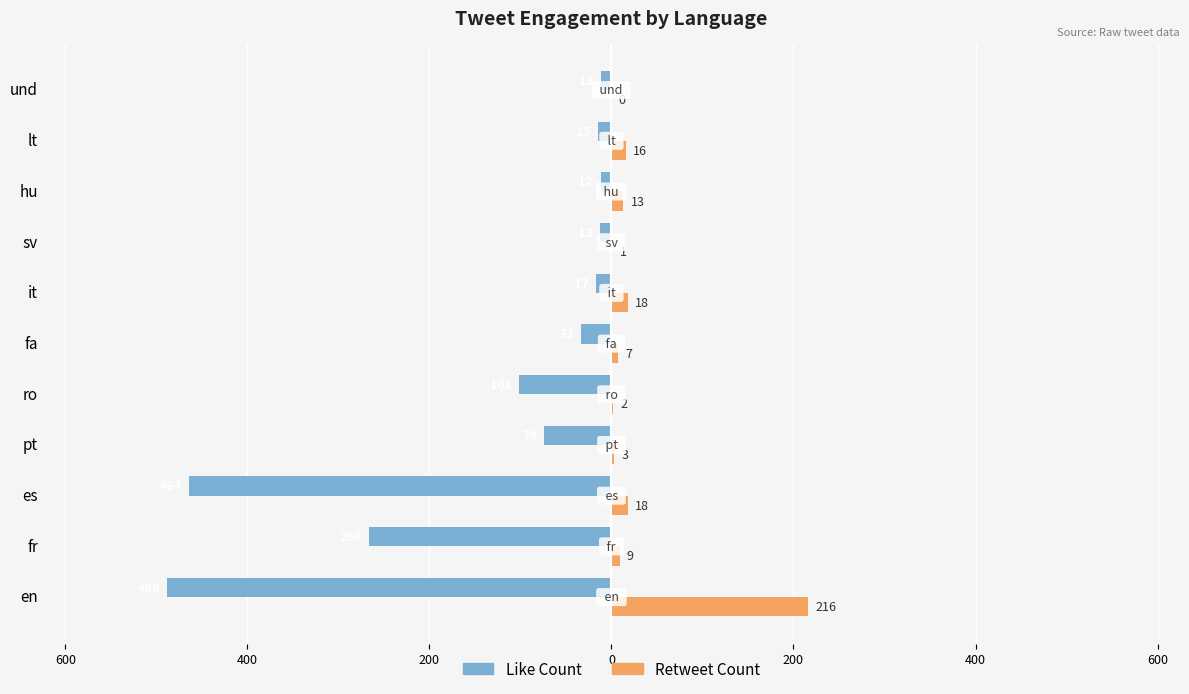

What are all the series names shown in the legend?

Like Count, Retweet Count